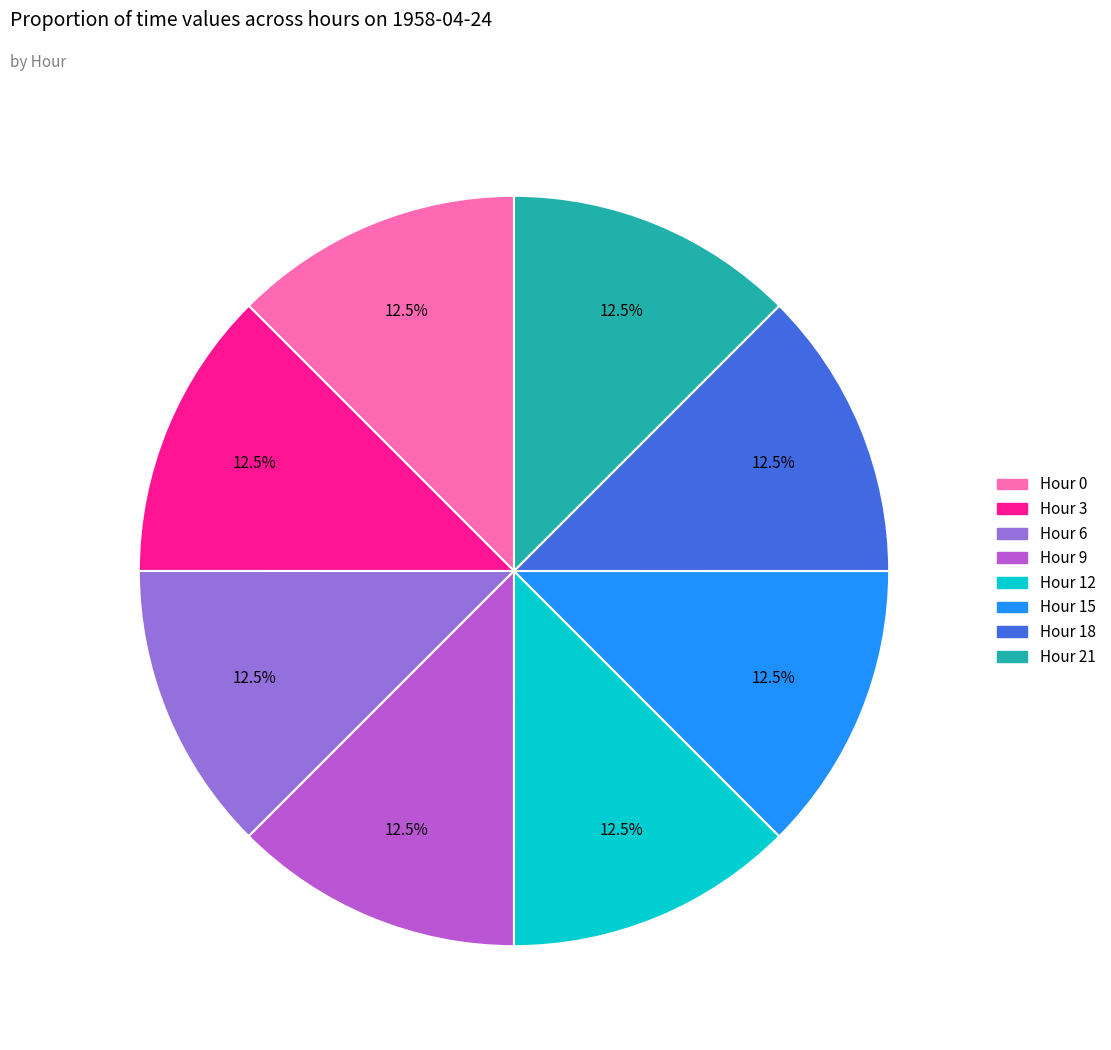

What portion of the pie excludes Hour 9?

87.5%